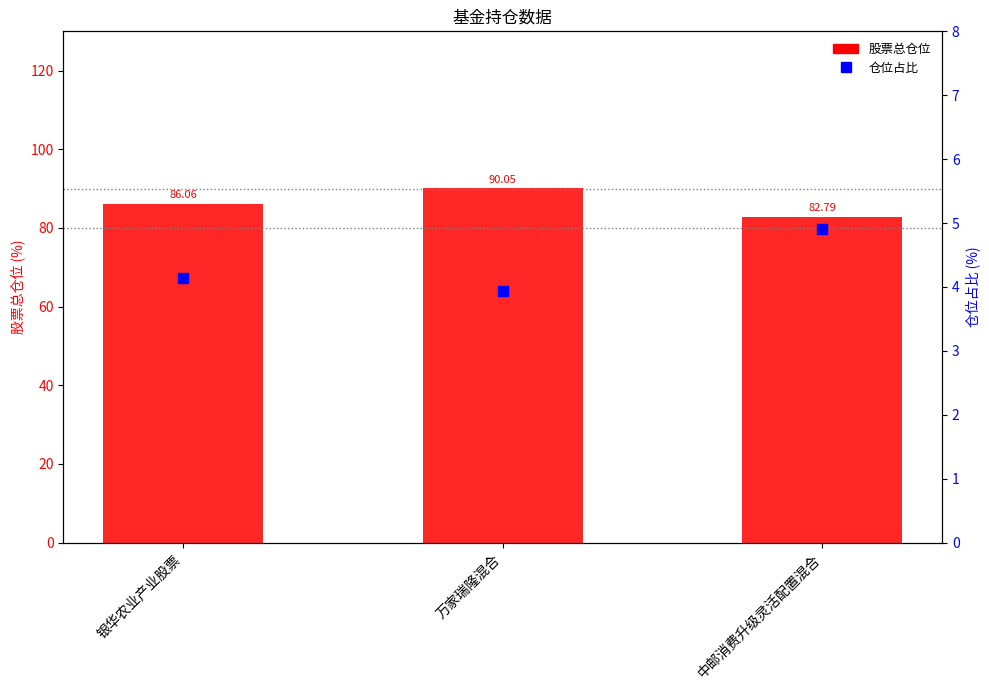

At how many categories does at least one series exceed 22?

3